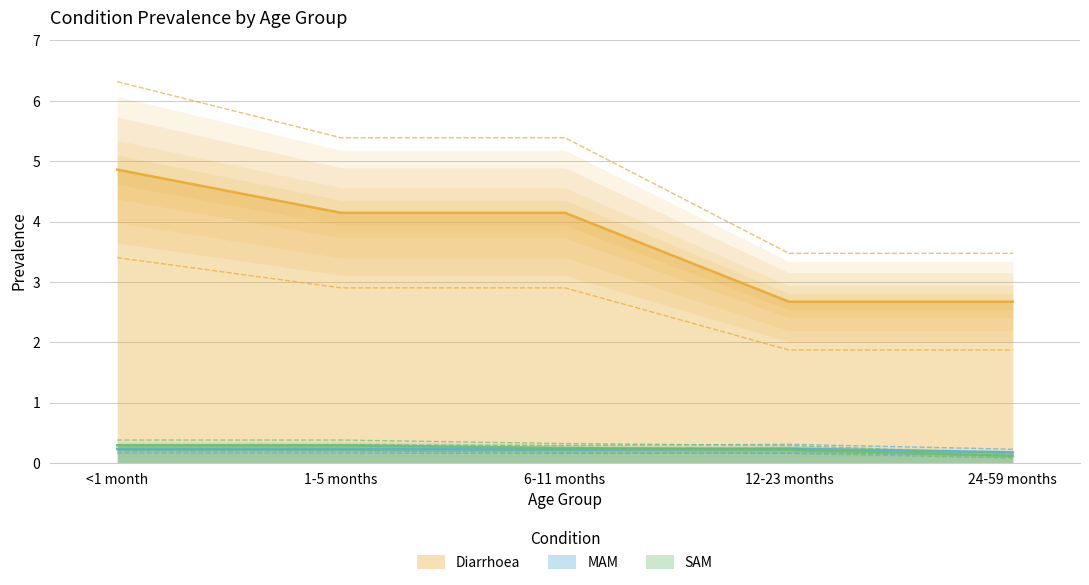

Rank the categories by Diarrhoea value from highest to lowest.

<1 month, 1-5 months, 6-11 months, 12-23 months, 24-59 months